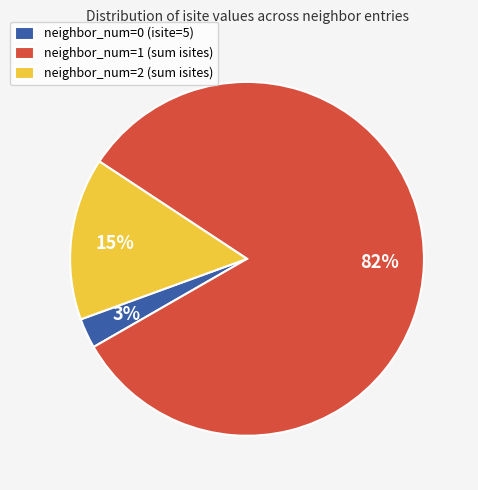

What percentage is the neighbor_num=2 (sum isites) slice, to the nearest percent?

15%